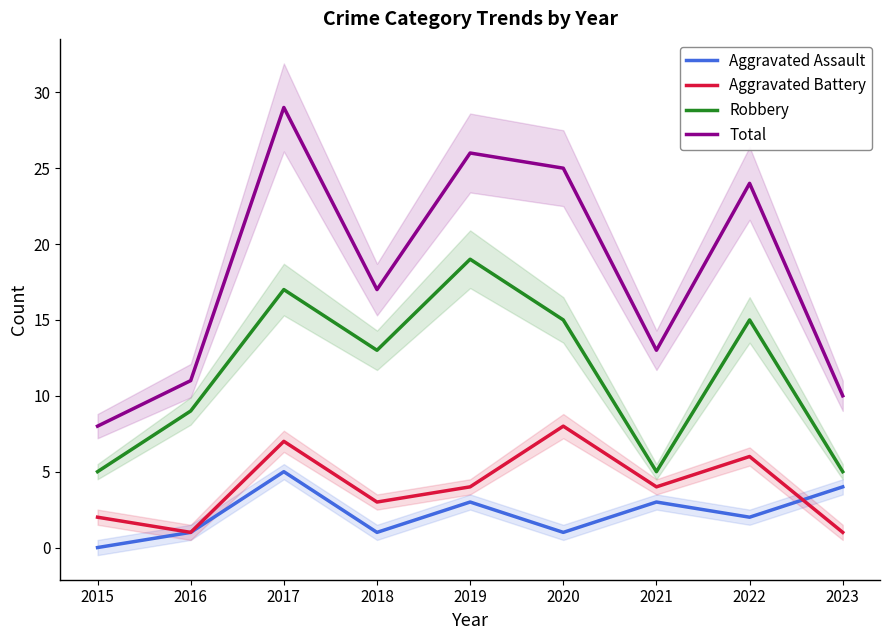

Where is the first local maximum for Total?

2017